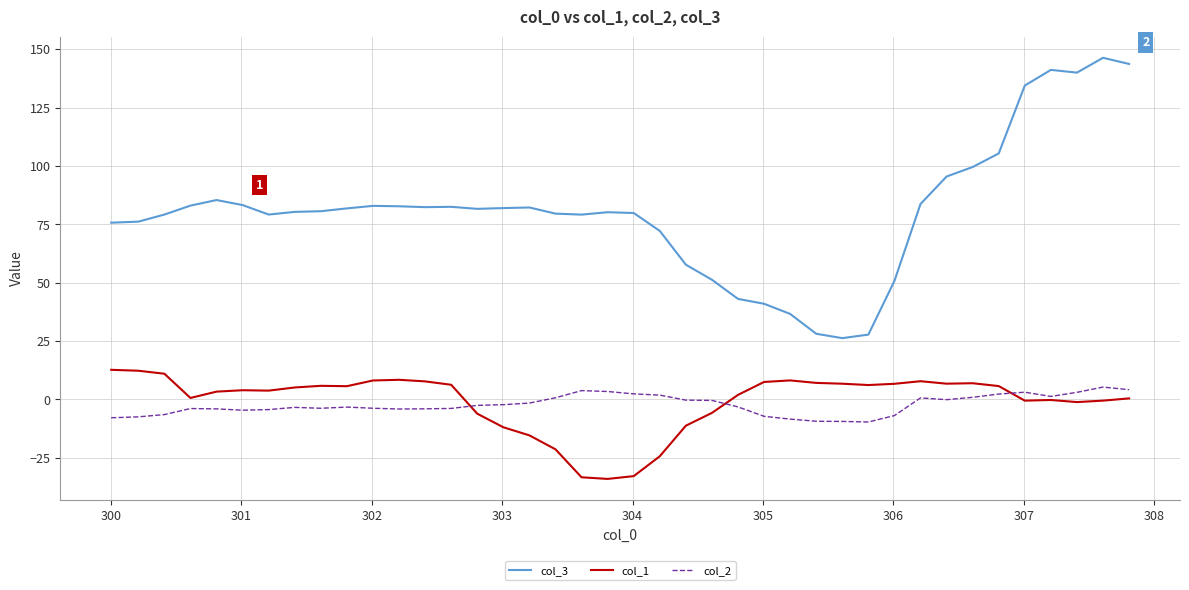

What is the maximum value for col_3?

146.3